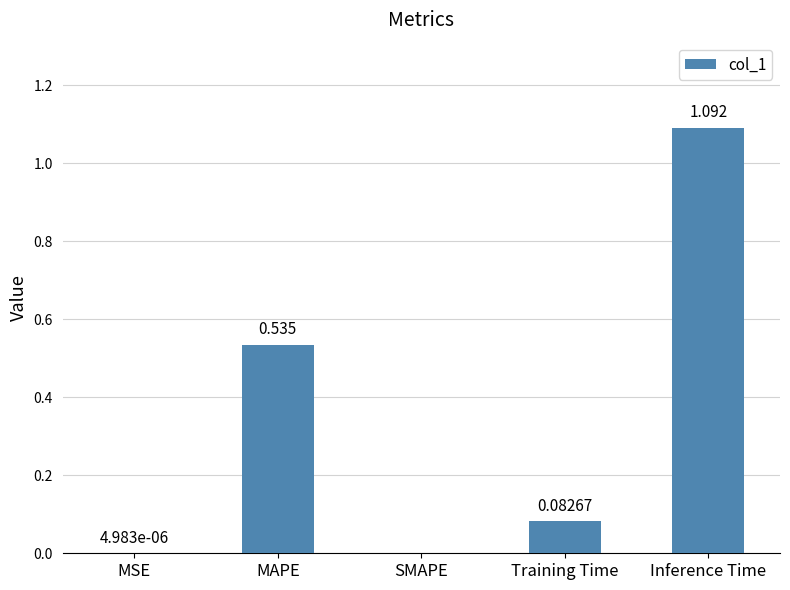

Which has a higher value, MSE or Training Time?

Training Time